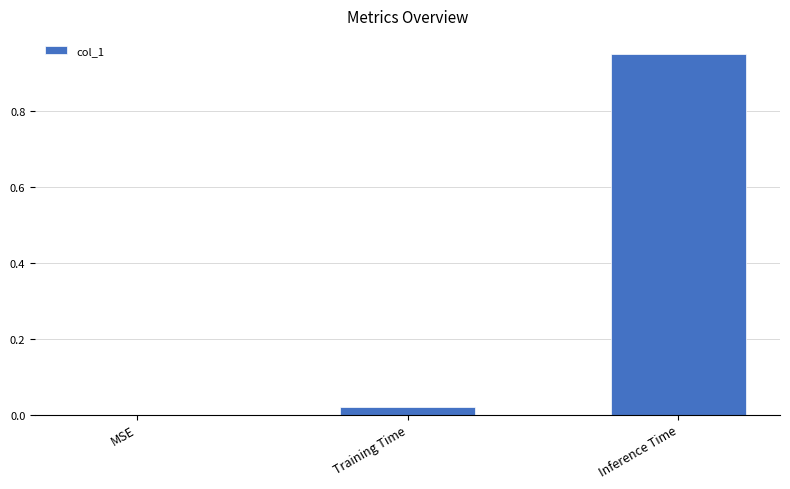

Which category has the highest value across all series?

Inference Time